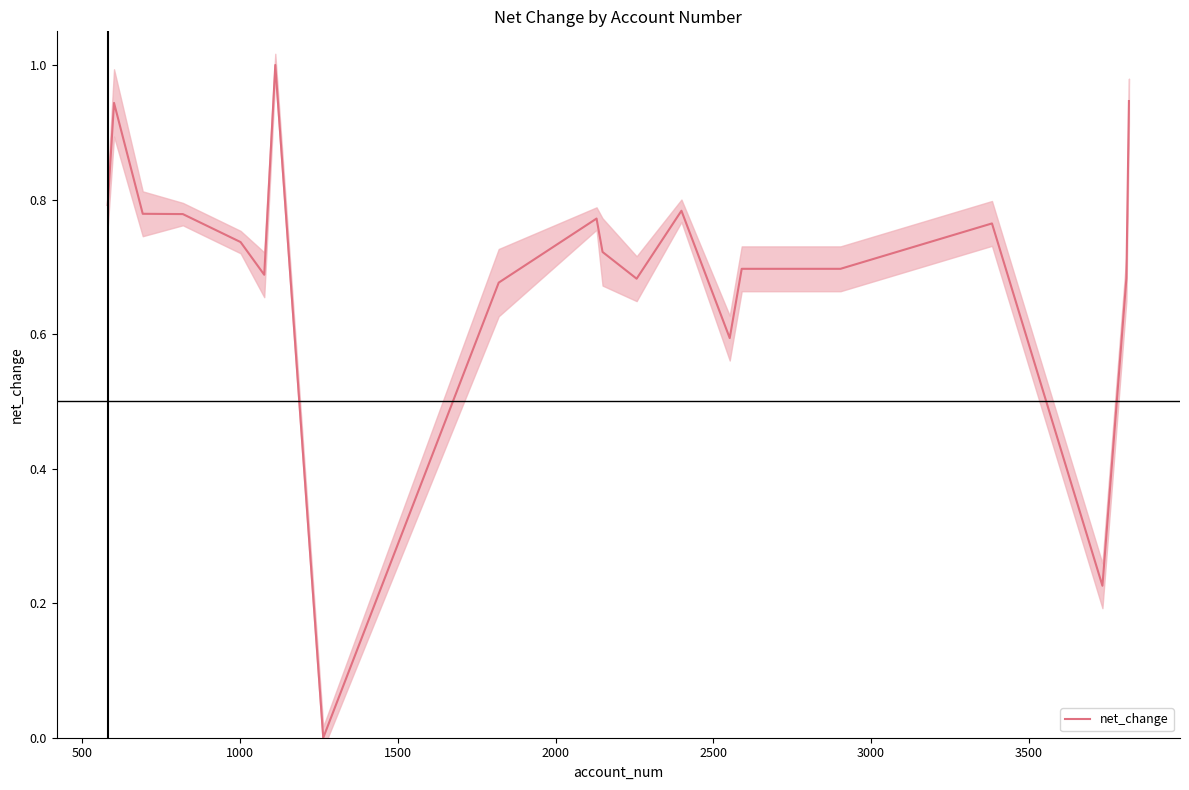

How many categories are shown in the chart?

20